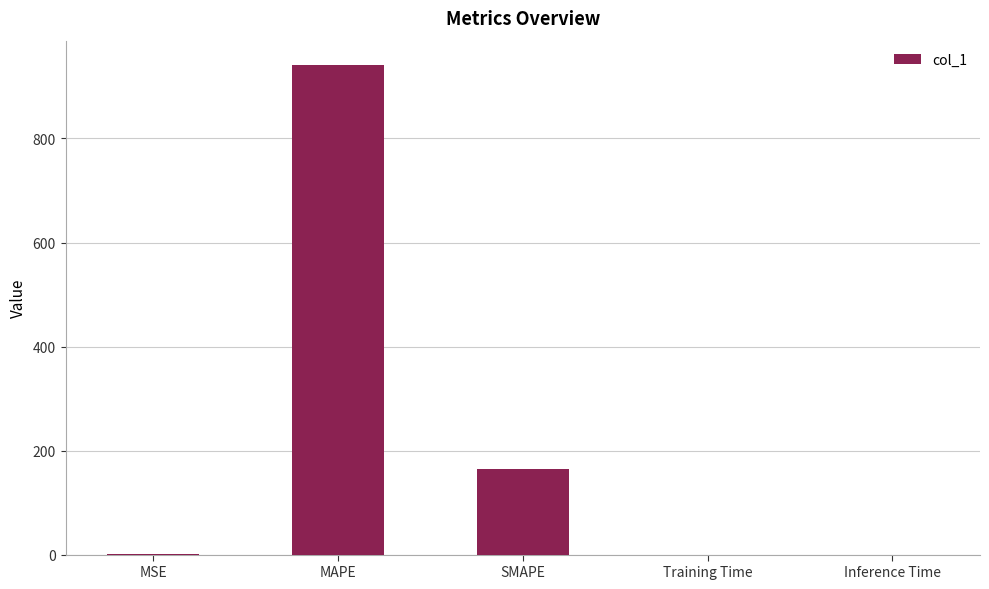

Read the value at MAPE.

941.0